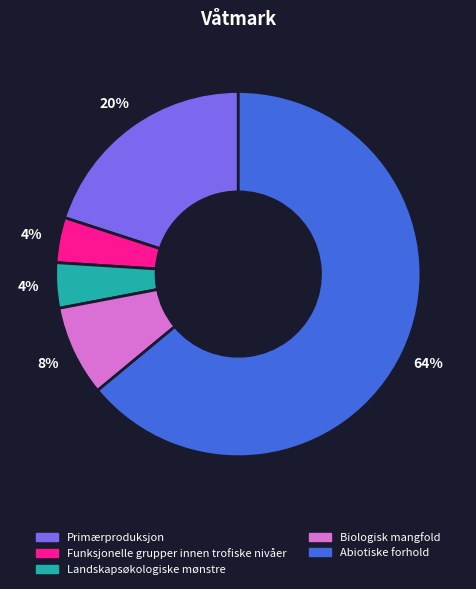

To the nearest percent, what is the difference between the largest and smallest slice percentages?

60%